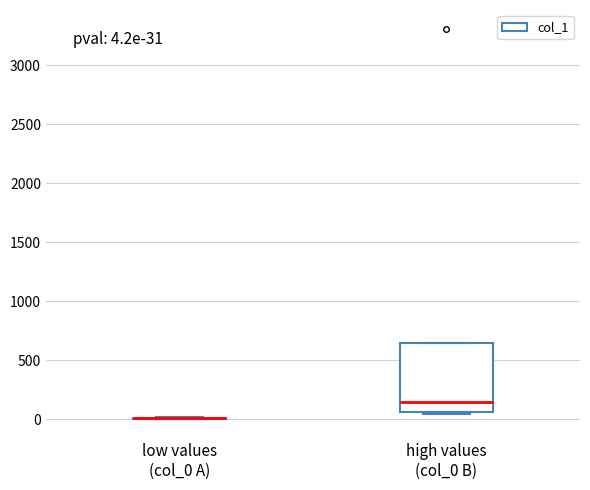

Which box is the tallest, from its lower edge to its upper edge?

high values (col_0 B)